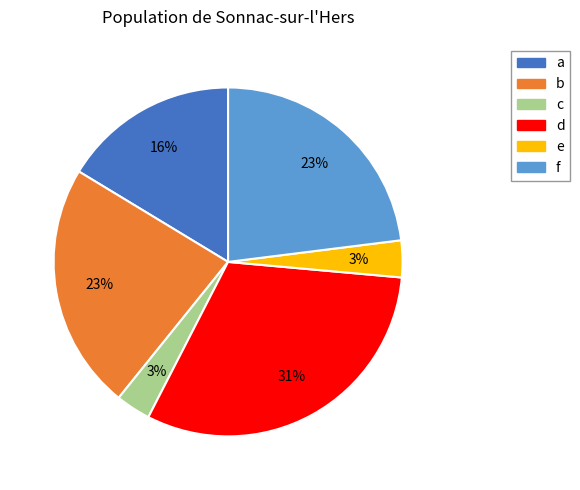

What percentage is the e slice, to the nearest percent?

3%